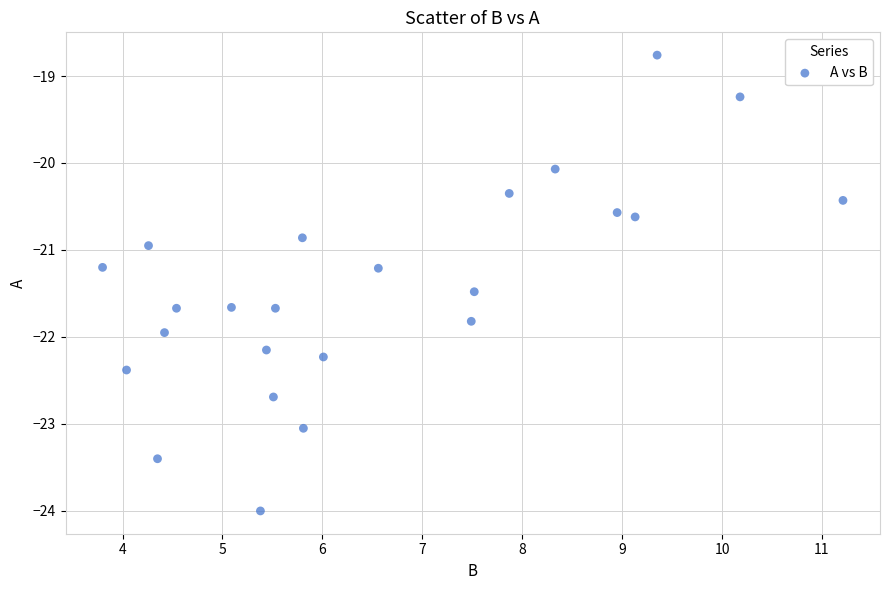

What is the range of X values (max minus min)?

7.4